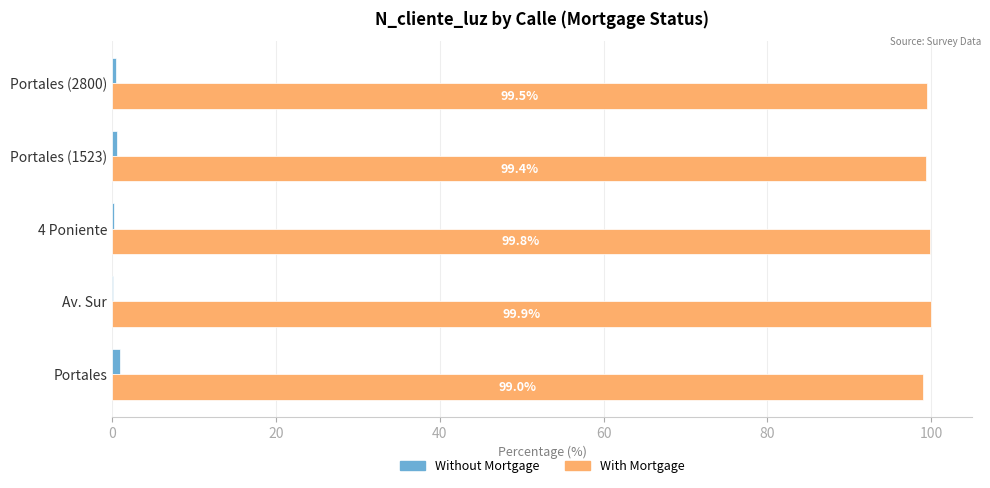

Where is With Mortgage nearest to the value 99?

Portales